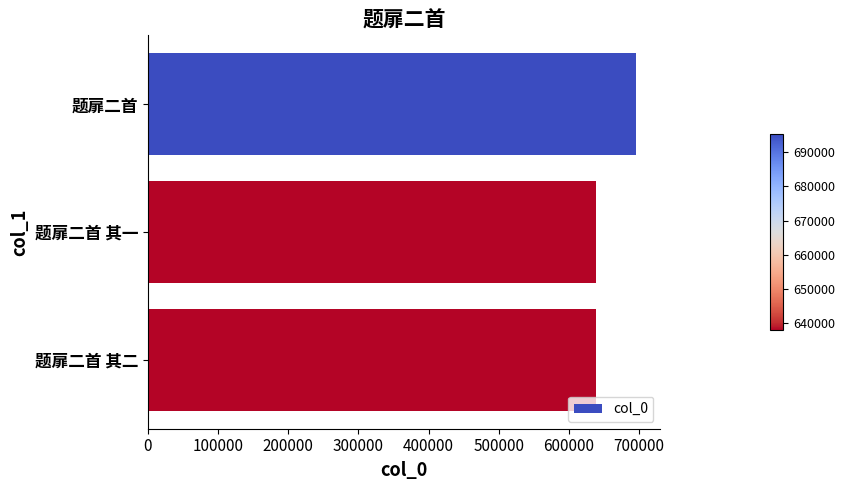

Is it true that the value at 题扉二首 其二 is 422737?

False